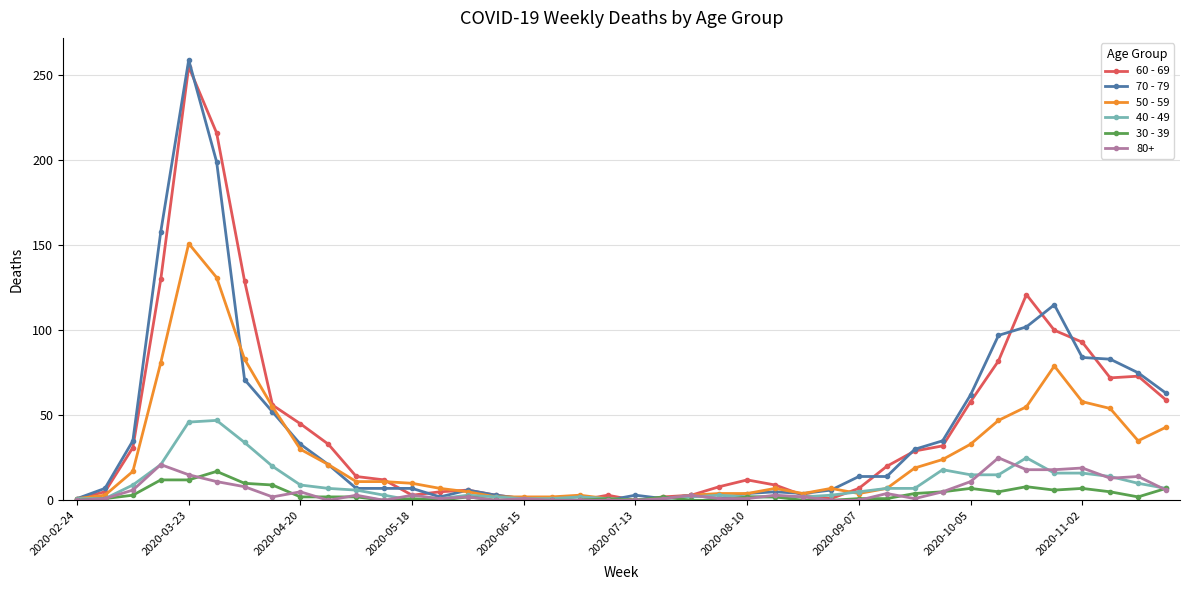

At how many categories does at least one series exceed 141?

3